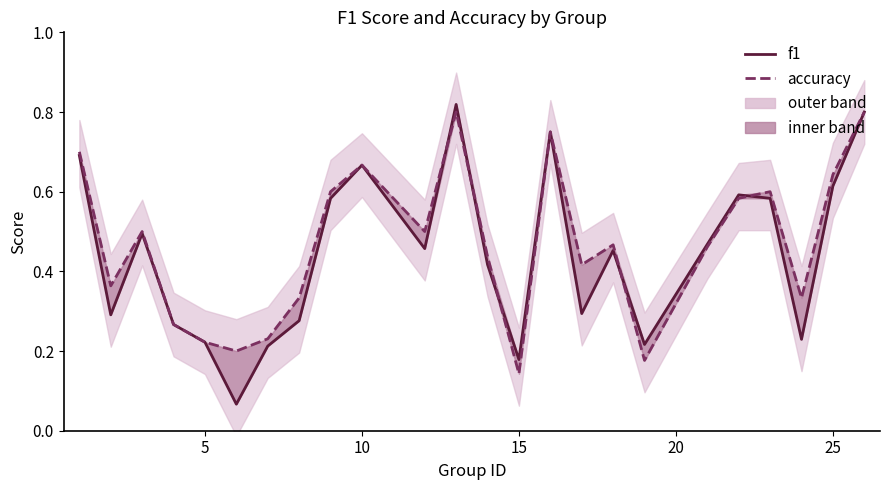

Count the number of categories in the chart.

24